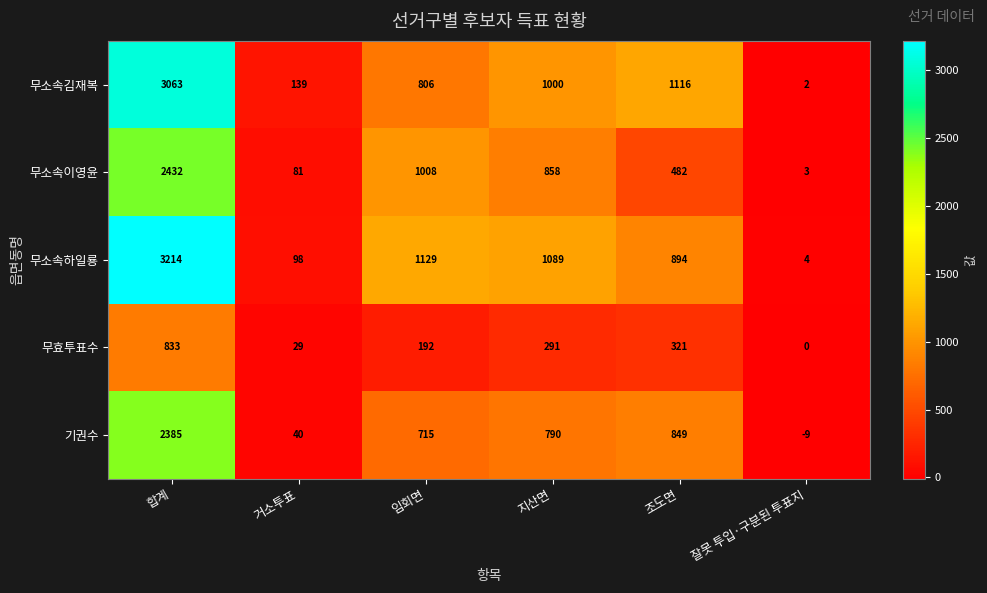

List the series in order of their peak value, highest first.

무소속하일룡, 무소속김재복, 무소속이영윤, 기권수, 무효투표수